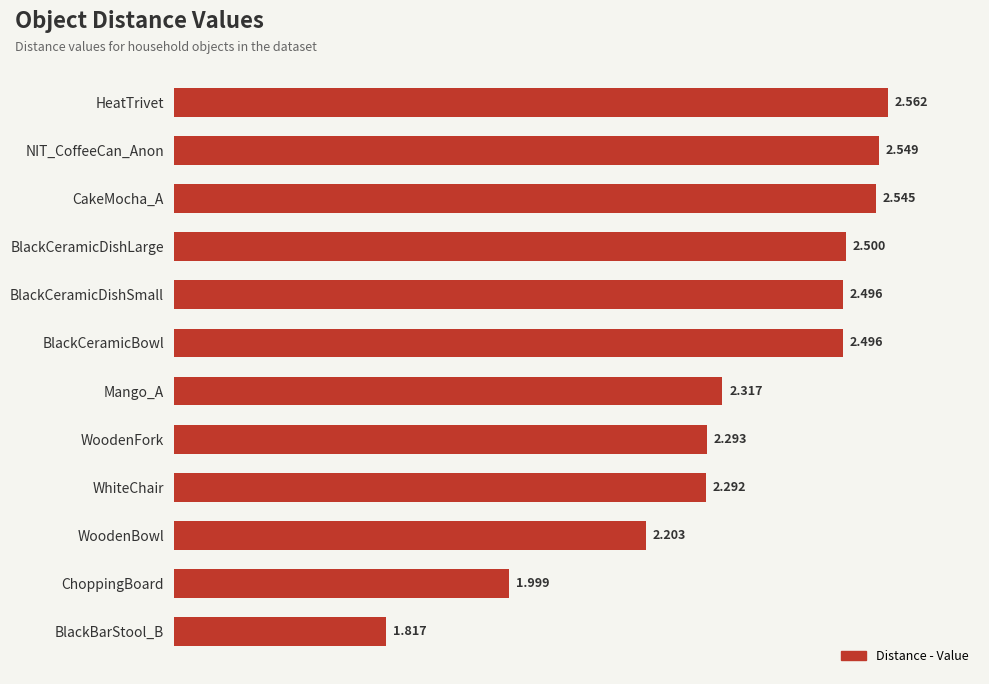

Between CakeMocha_A and WhiteChair, which is larger?

CakeMocha_A